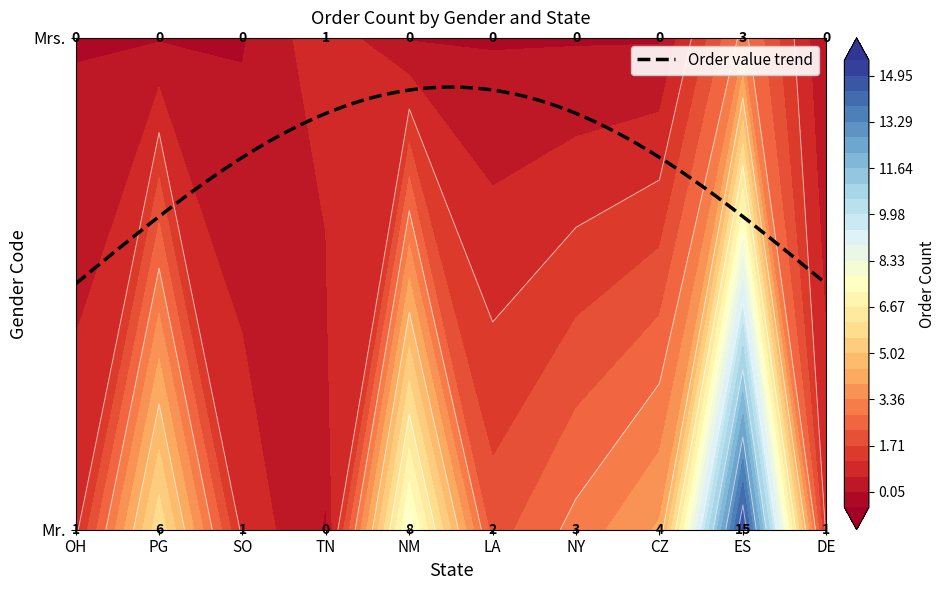

List the labels in order of value, smallest first.

Mr._TN, Mrs._OH, Mrs._PG, Mrs._SO, Mrs._NM, Mrs._LA, Mrs._NY, Mrs._CZ, Mrs._DE, Mr._OH, Mr._SO, Mr._DE, Mrs._TN, Mr._LA, Mr._NY, Mrs._ES, Mr._CZ, Mr._PG, Mr._NM, Mr._ES